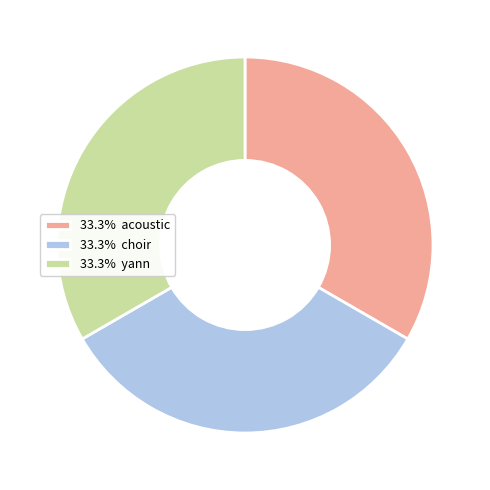

Do 33.3% choir and 33.3% yann together represent more than half of the pie?

Yes